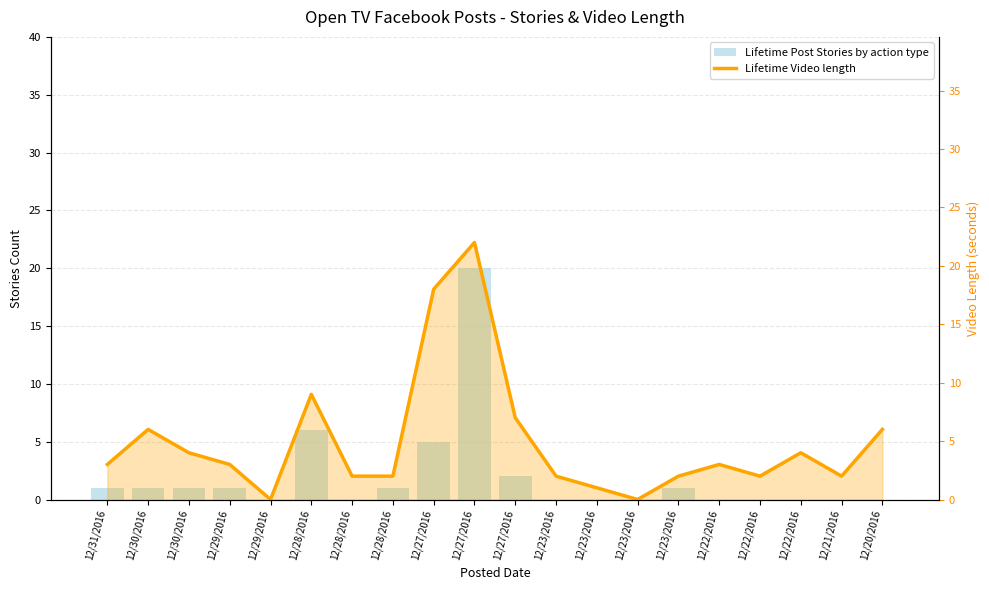

True or false: Lifetime Post Stories by action type has a value of 10 at 12/23/2016.

False